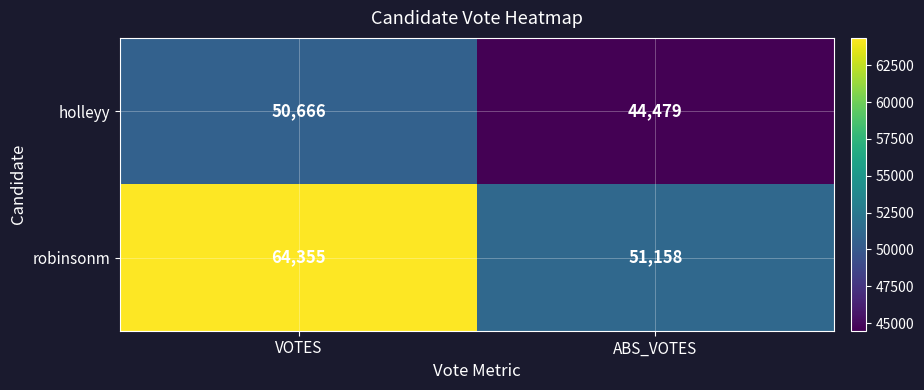

What is the difference between the holleyy values at VOTES and ABS_VOTES?

6187